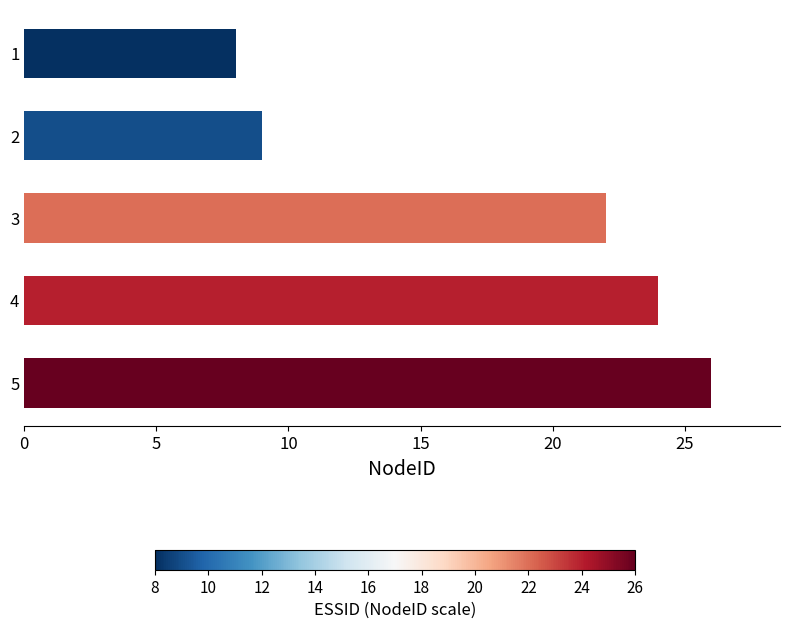

Reading top to bottom, extract all data points from this chart.

1=8	2=9	3=22	4=24	5=26